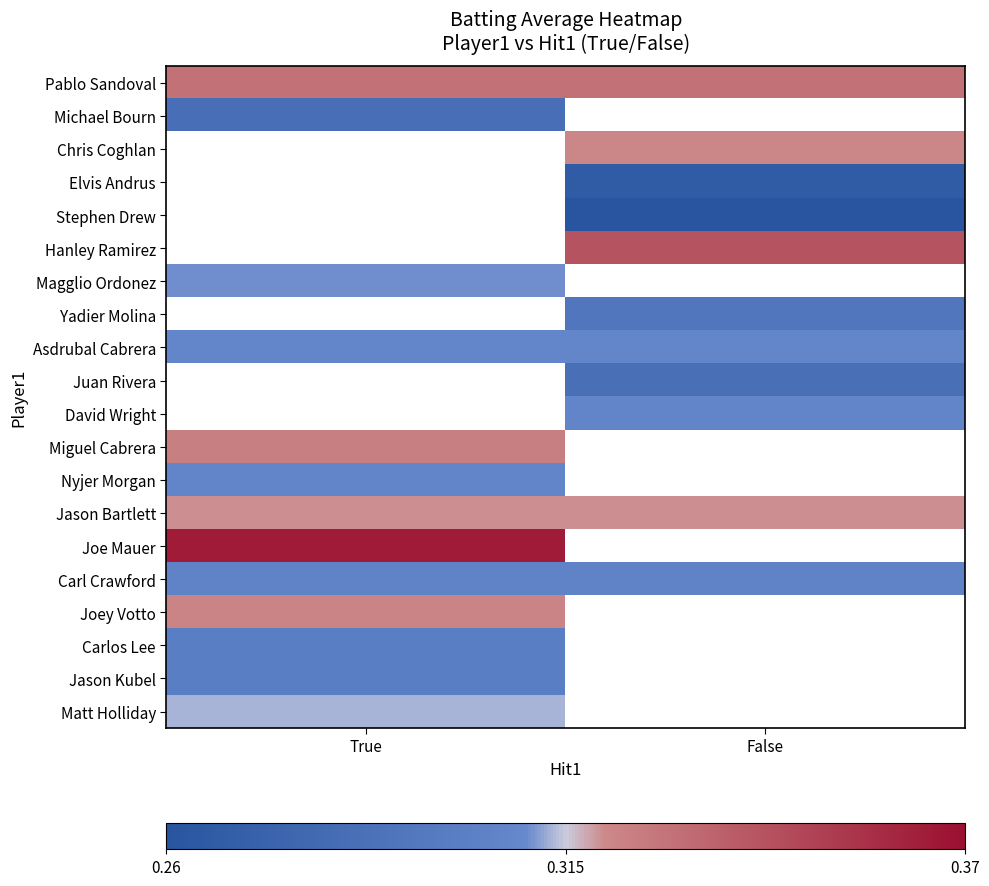

At which label does Jason Kubel reach its minimum?

True